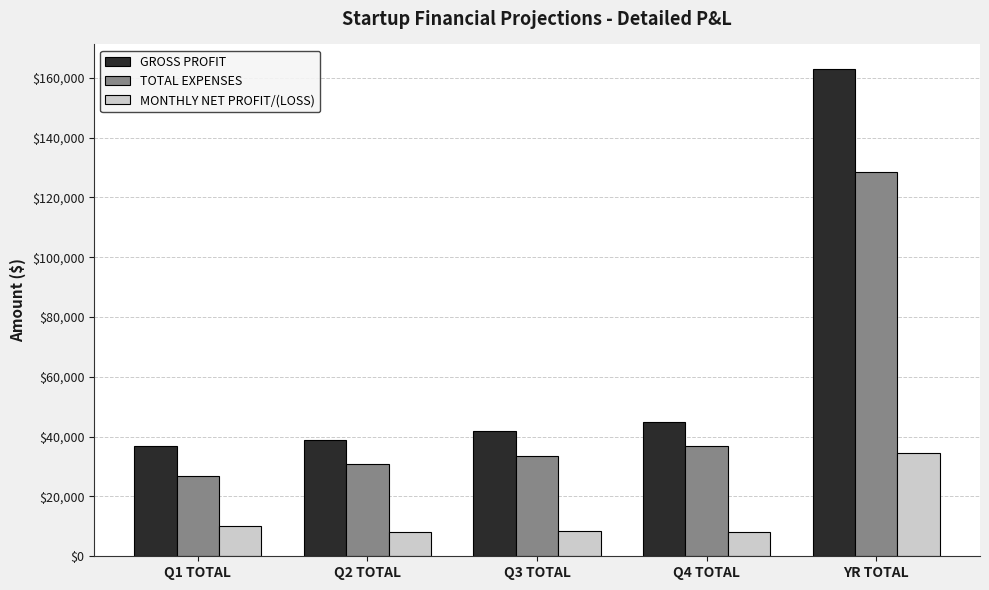

What is the spread (max minus min) of values at Q1 TOTAL?

27000